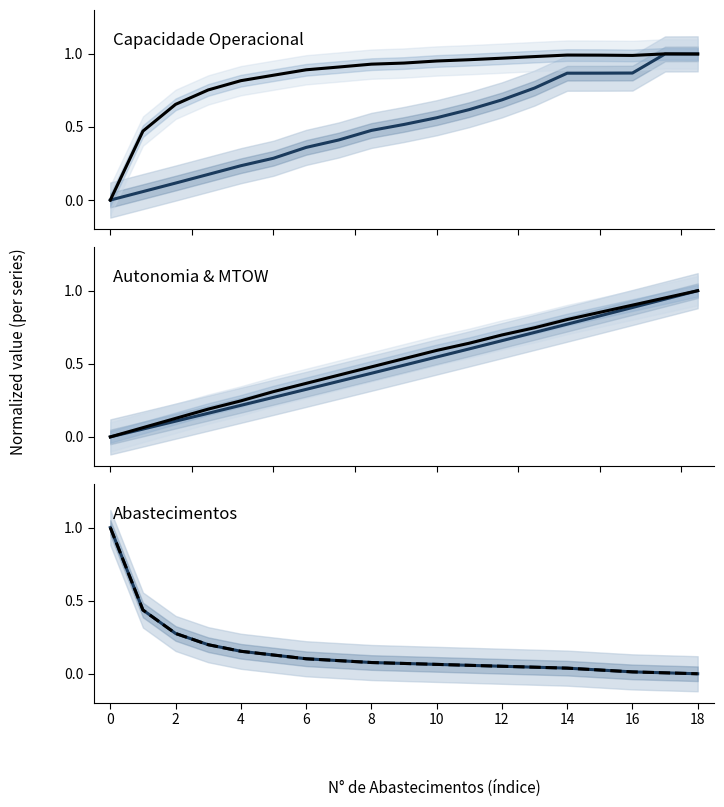

Reading left to right, transcribe all the data shown in this chart.

Tempo por voo [min]: 0.0	0.1	0.1	0.2	0.2	0.3	0.4	0.4	0.5	0.5	0.6	0.6	0.7	0.8	0.9	0.9	0.9	1.0	1.0
Capacidade operacional [ha/h]: 0.0	0.5	0.7	0.8	0.8	0.9	0.9	0.9	0.9	0.9	1.0	1.0	1.0	1.0	1.0	1.0	1.0	1.0	1.0
MTOW [kg]: 0.0	0.1	0.1	0.2	0.2	0.3	0.3	0.4	0.4	0.5	0.5	0.6	0.7	0.7	0.8	0.8	0.9	0.9	1.0
Autonomia Projetada [h]: 0.0	0.1	0.1	0.2	0.2	0.3	0.4	0.4	0.5	0.5	0.6	0.6	0.7	0.7	0.8	0.9	0.9	1.0	1.0
Abastecimentos: 1.0	0.4	0.3	0.2	0.2	0.1	0.1	0.1	0.1	0.1	0.1	0.1	0.1	0.0	0.0	0.0	0.0	0.0	0.0
Abastecimentos (trend): 1.0	0.4	0.3	0.2	0.2	0.1	0.1	0.1	0.1	0.1	0.1	0.1	0.1	0.0	0.0	0.0	0.0	0.0	0.0